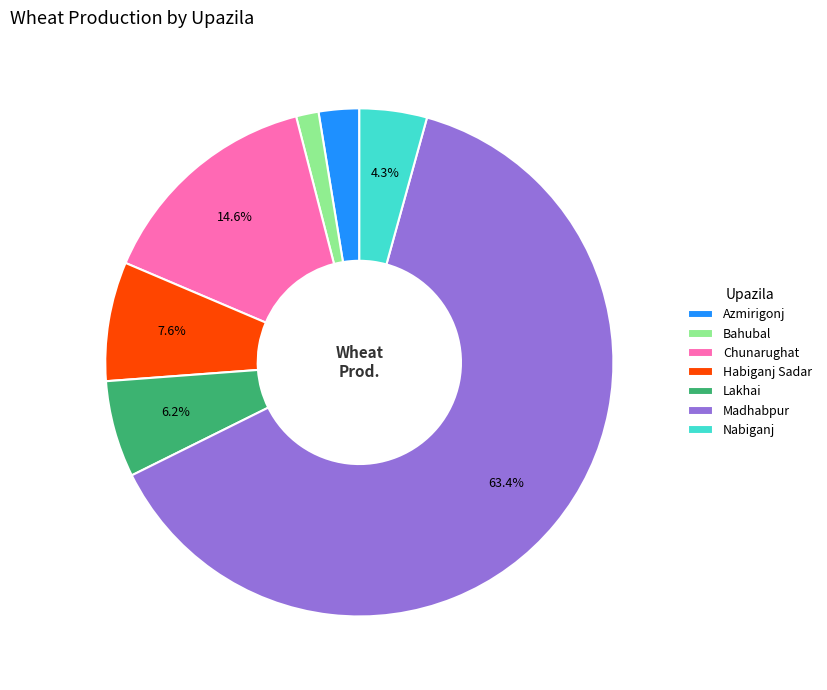

What is the smallest slice in the pie chart?

Bahubal